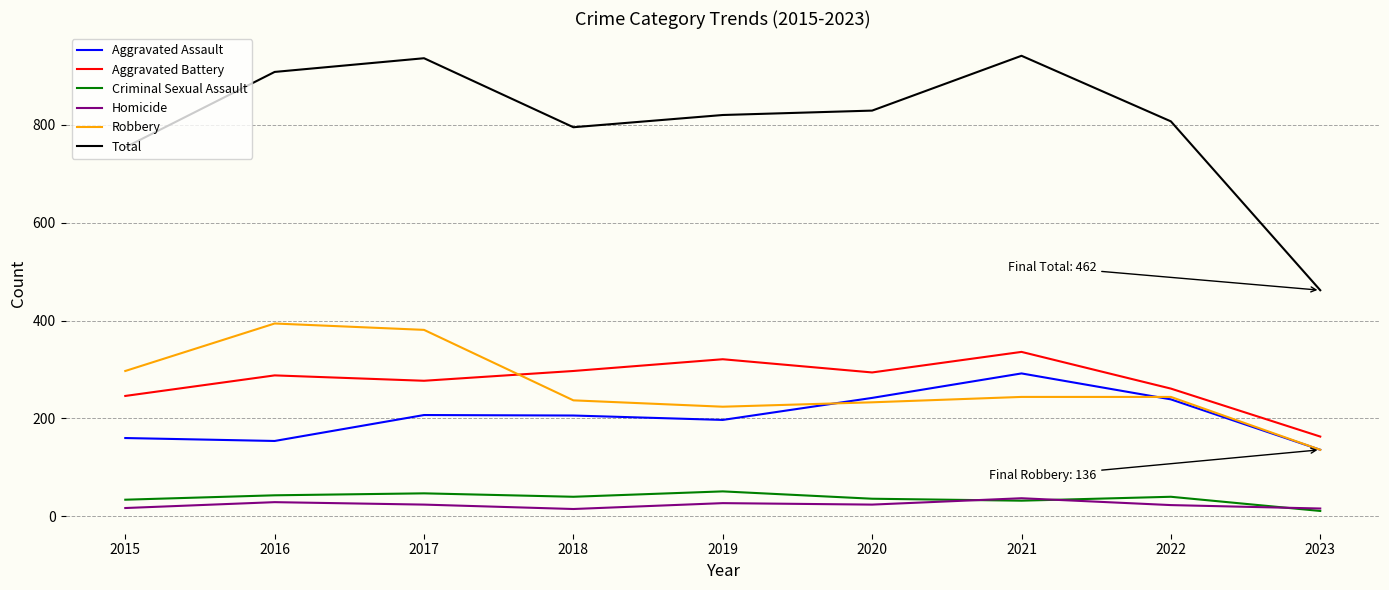

How many categories are shown in the chart?

9